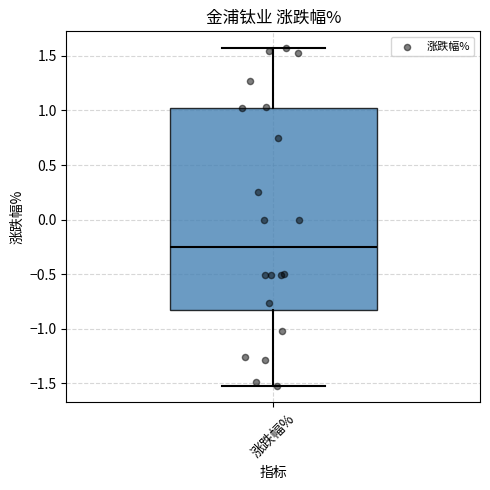

Transcribe this box plot: give where the median line is, the range the box spans, and where the two whiskers end, as read against the y-axis. The values are not printed on the chart, so give them approximately, as read against the axis.

median -0.25, box -0.80 to 1.00, whiskers -1.50 to 1.55